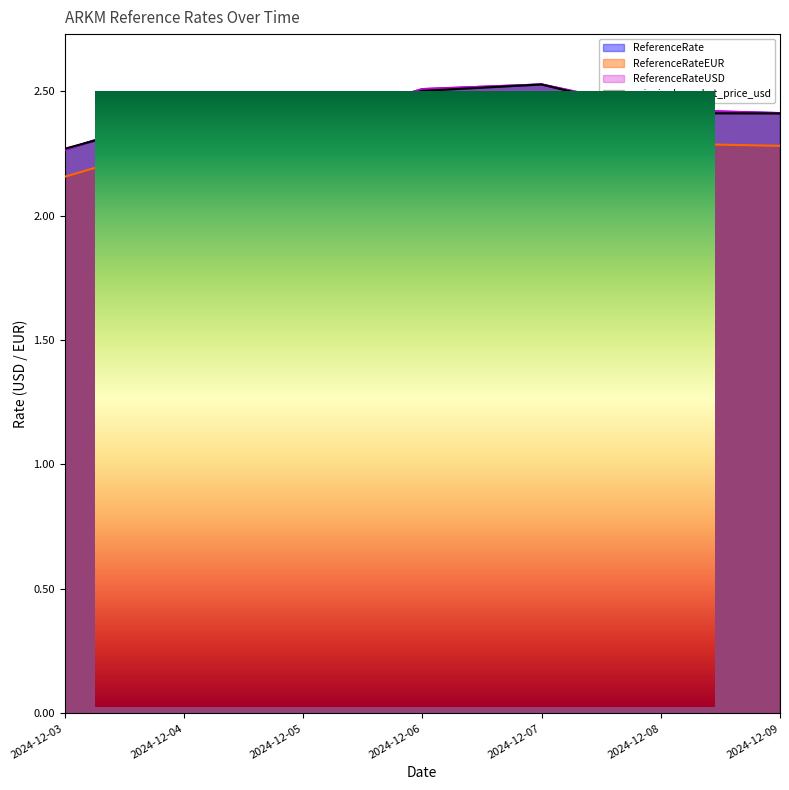

What value does the ReferenceRate series have at 2024-12-03?

2.3